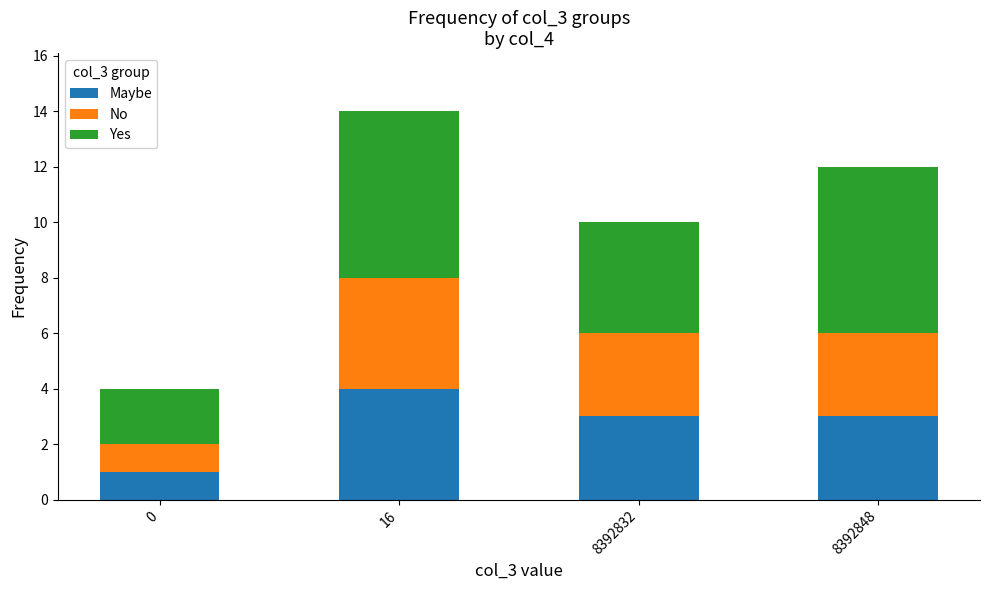

What is the maximum value for Maybe?

4